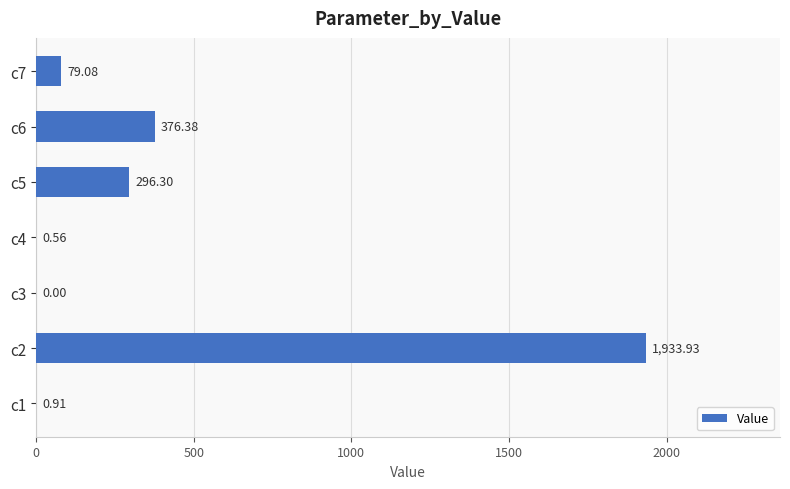

What is the sum of the values at c2 and c6?

2310.3